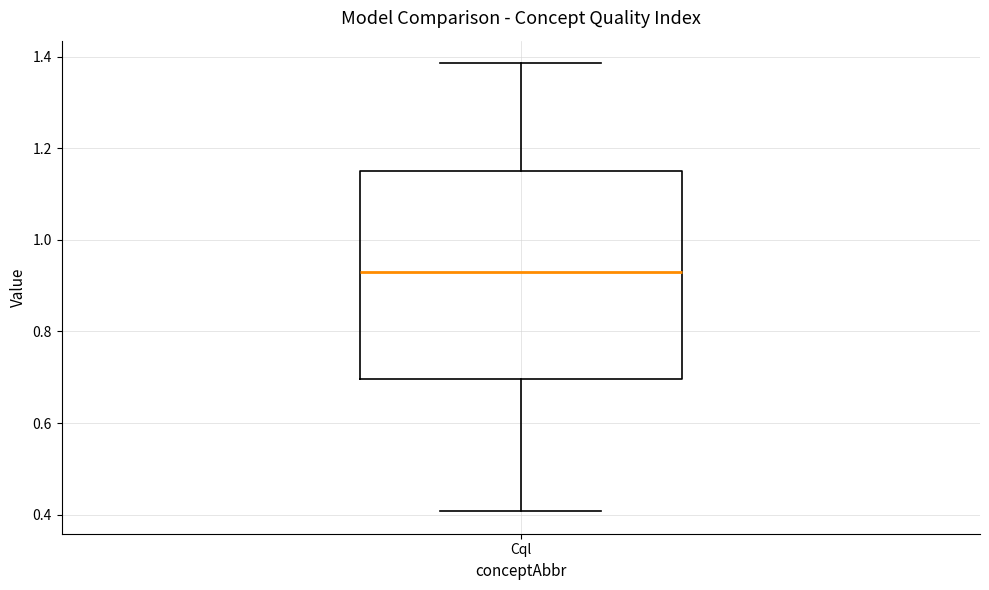

Transcribe this box plot: give where the median line is, the range the box spans, and where the two whiskers end, as read against the y-axis. The values are not printed on the chart, so give them approximately, as read against the axis.

median 0.92, box 0.70 to 1.16, whiskers 0.40 to 1.38